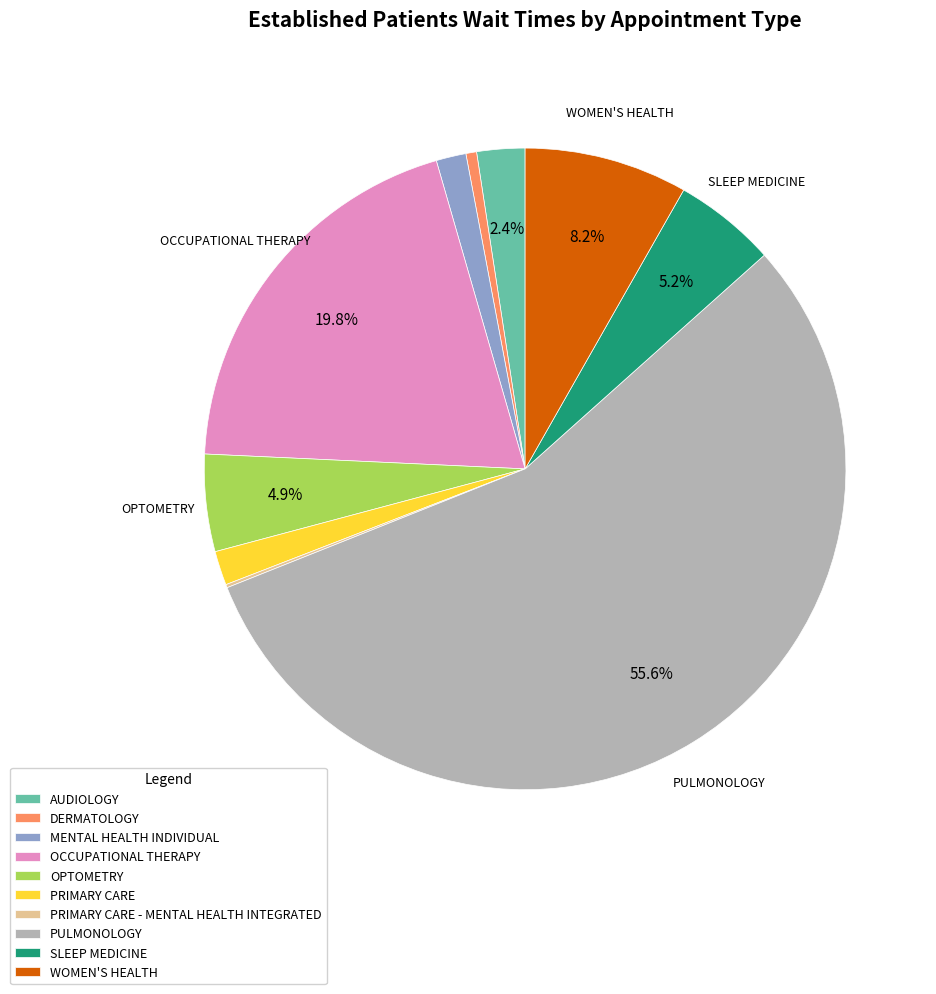

Is there any slice that represents more than half of the pie?

Yes